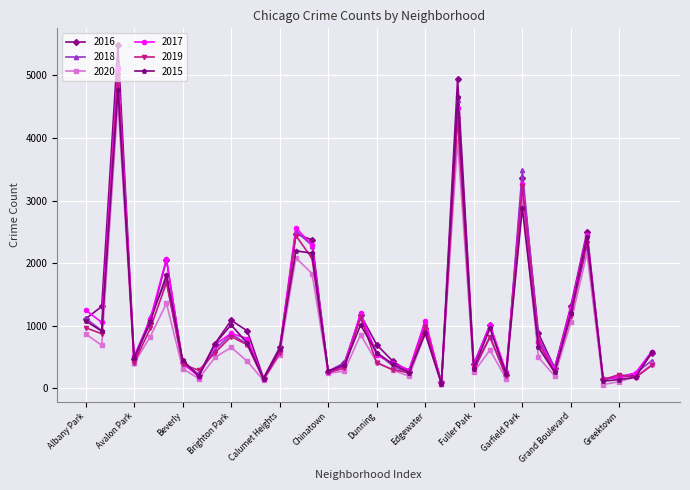

Which series has the largest range (max minus min)?

2016